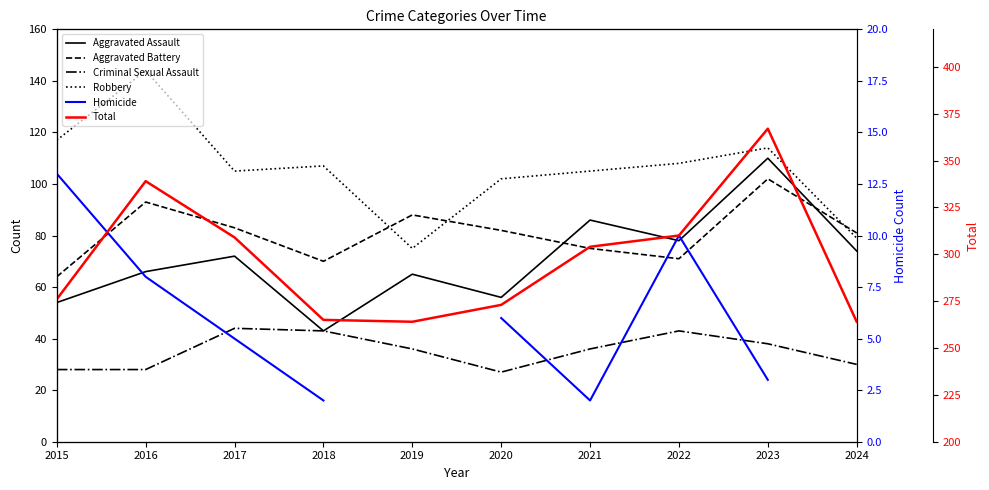

True or false: Aggravated Battery has a value of 64.0 at 2015.

True